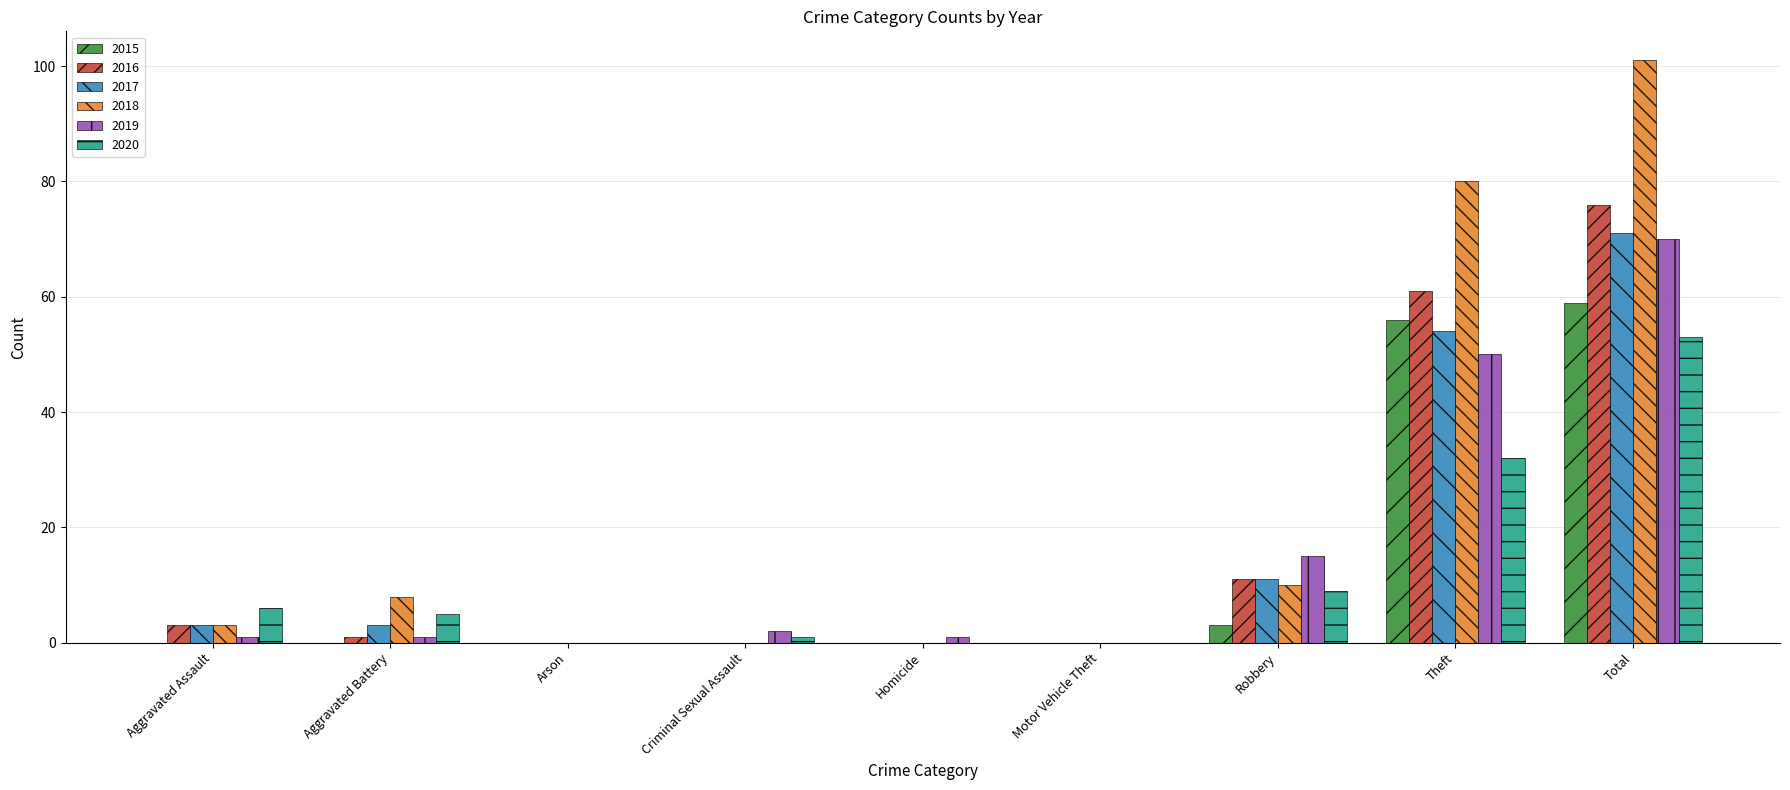

How many series are shown in this chart?

6